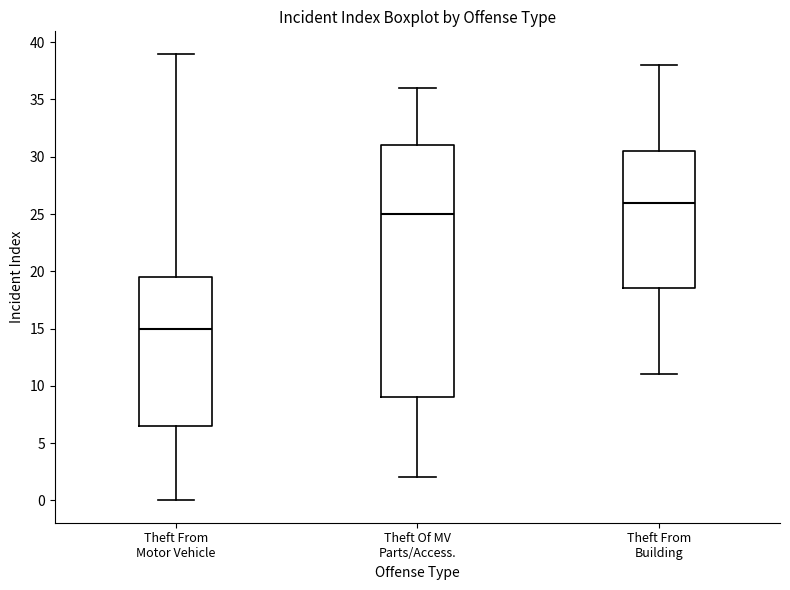

Reading left to right, transcribe this box plot: for each box, give where its median line is, the range the box spans, and where its two whiskers end, as read against the y-axis. The values are not printed on the chart, so give them approximately, as read against the axis.

Theft From Motor Vehicle: median 15.0, box 6.5 to 19.5, whiskers 0.0 to 39.0
Theft Of MV Parts/Access.: median 25.0, box 9.0 to 31.0, whiskers 2.0 to 36.0
Theft From Building: median 26.0, box 18.5 to 30.5, whiskers 11.0 to 38.0